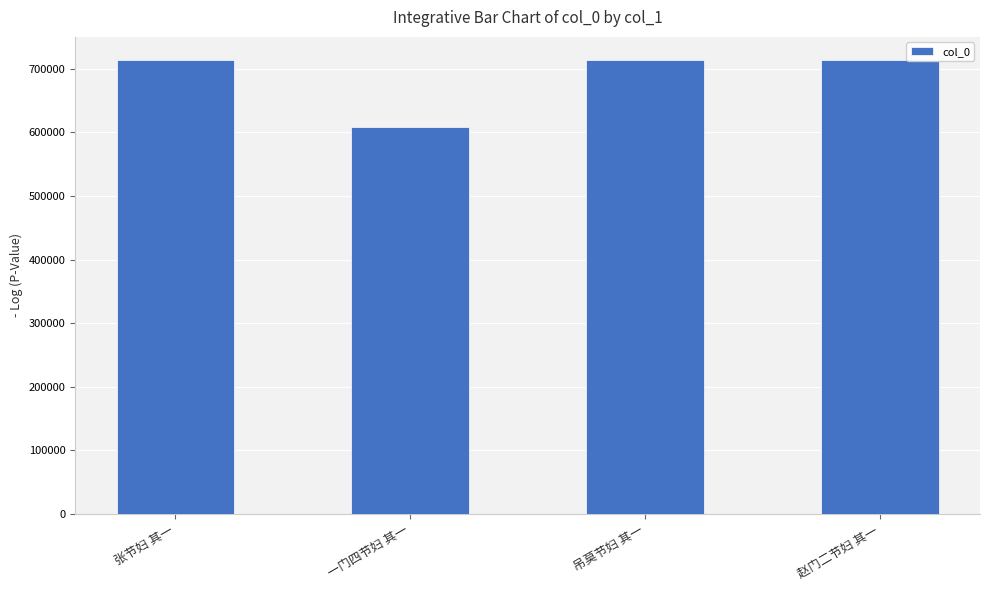

What is the change in value from 张节妇 其一 to 赵门二节妇 其一?

+2